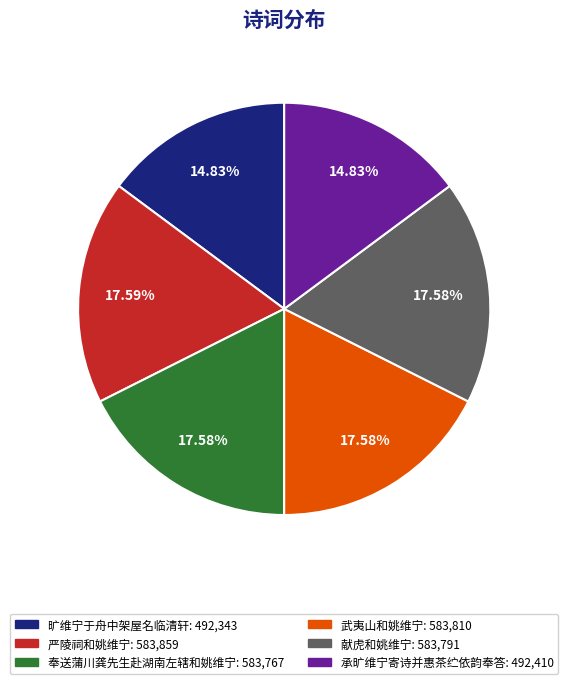

To the nearest percent, what percentage of the pie is 献虎和姚维宁?

18%